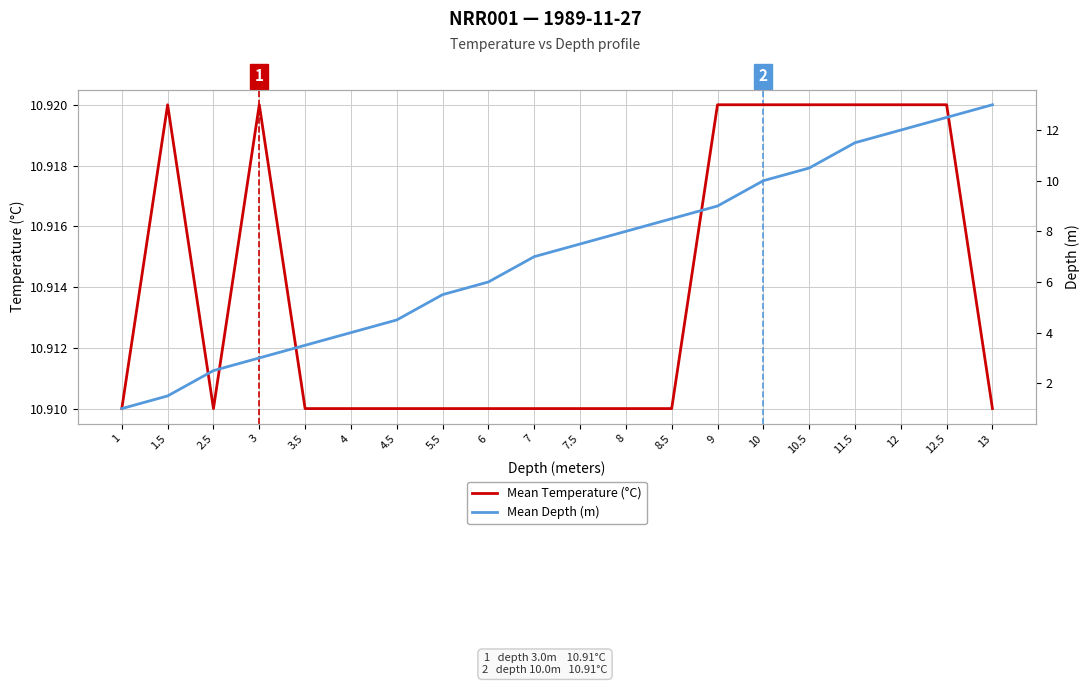

Reading left to right, list all the values displayed in this chart.

Mean Temperature (°C): 1=10.9	1.5=10.9	2.5=10.9	3=10.9	3.5=10.9	4=10.9	4.5=10.9	5.5=10.9	6=10.9	7=10.9	7.5=10.9	8=10.9	8.5=10.9	9=10.9	10=10.9	10.5=10.9	11.5=10.9	12=10.9	12.5=10.9	13=10.9
Mean Depth (m): 1=1.0	1.5=1.5	2.5=2.5	3=3.0	3.5=3.5	4=4.0	4.5=4.5	5.5=5.5	6=6.0	7=7.0	7.5=7.5	8=8.0	8.5=8.5	9=9.0	10=10.0	10.5=10.5	11.5=11.5	12=12.0	12.5=12.5	13=13.0